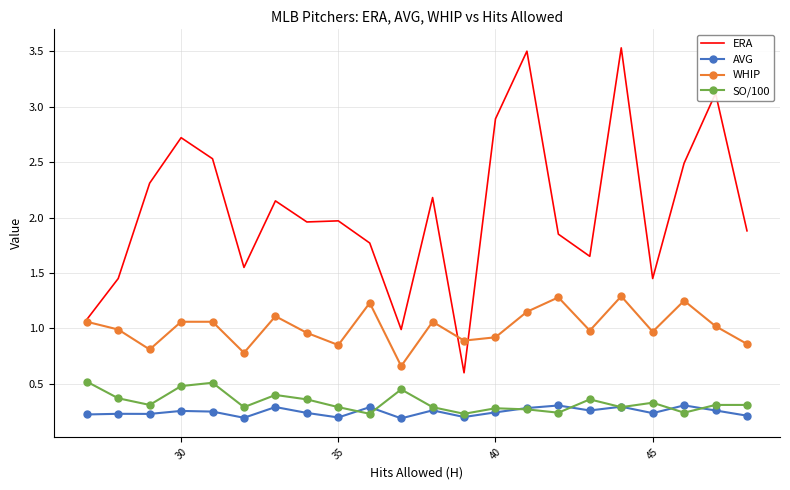

Which series has the widest spread of values?

ERA